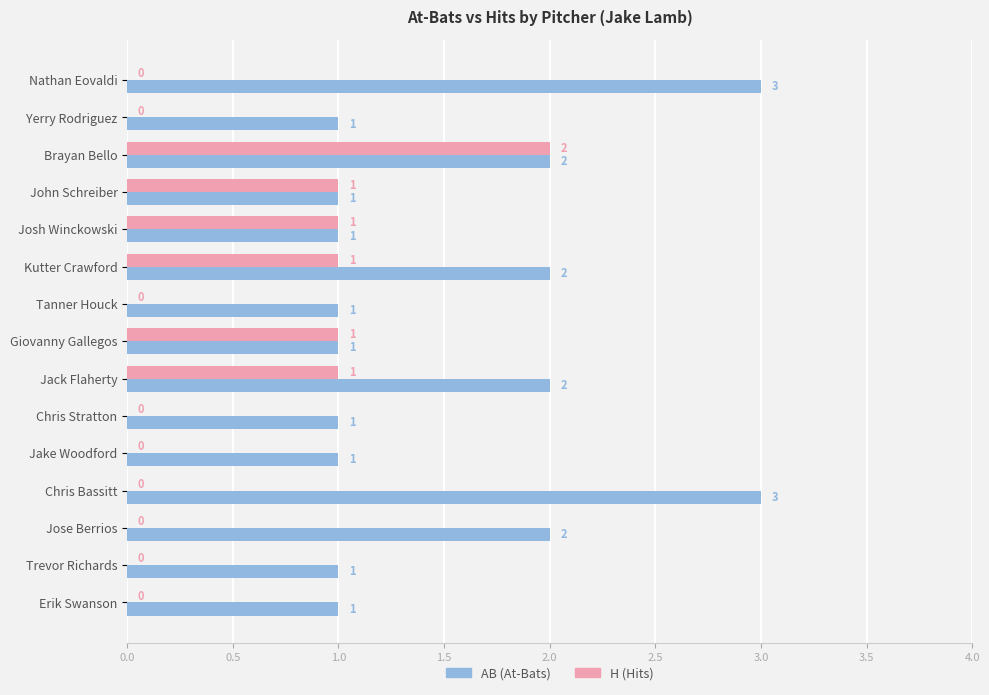

At which category is the sum across all series the highest?

Brayan Bello